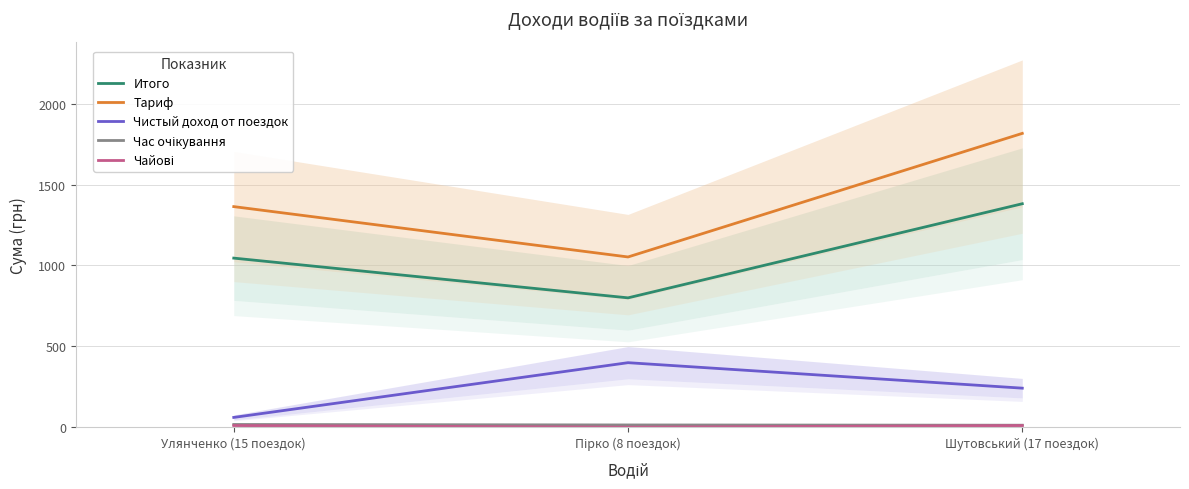

Which category has the highest value across all series?

Шутовський (17 поездок)